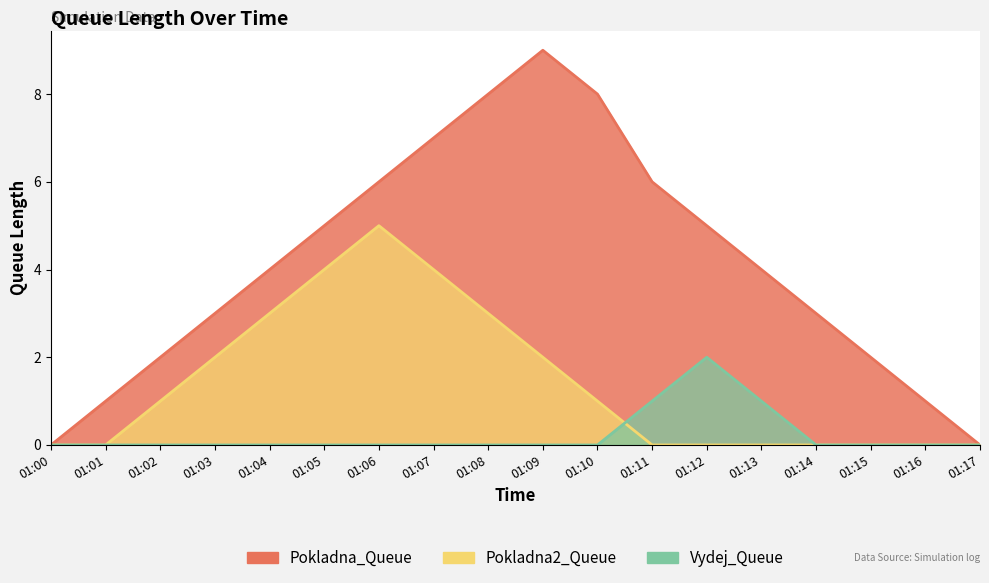

True or false: Pokladna2_Queue has a value of 1 at 01:10.

True